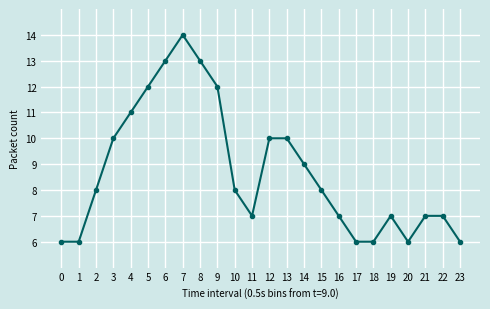

True or false: the data shows 18 at 8.

False